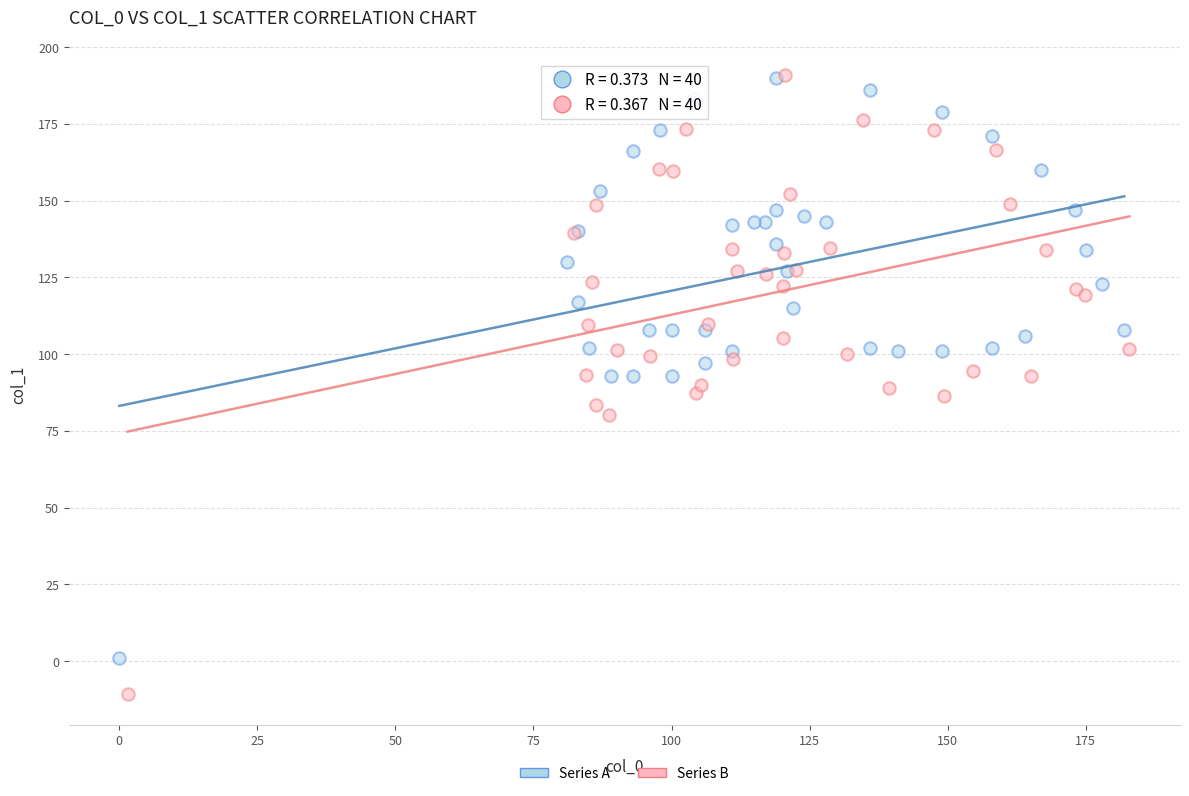

What are all the series names shown in the legend?

Series A, Series B